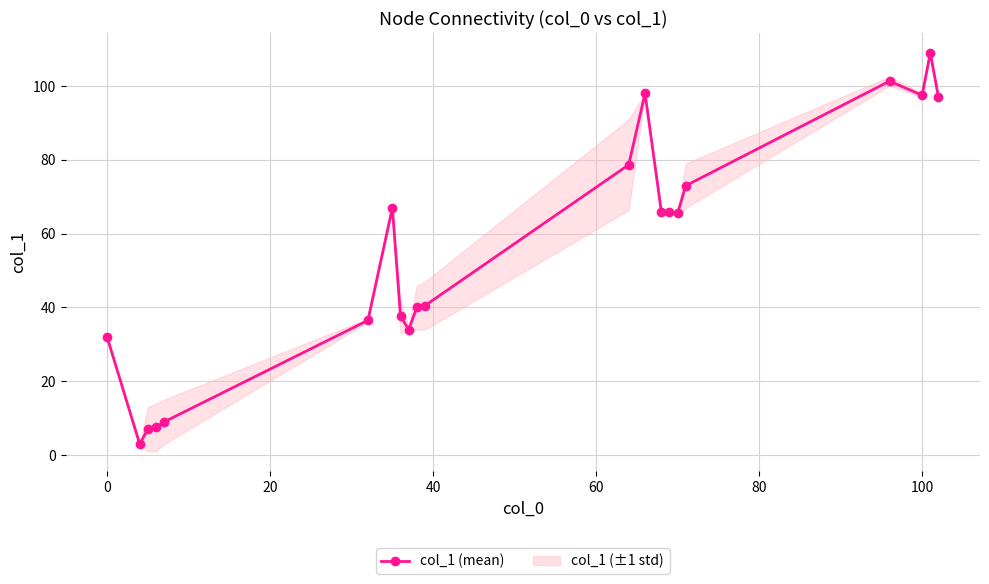

How many interior local peaks (higher than both neighbors) does the data have?

4